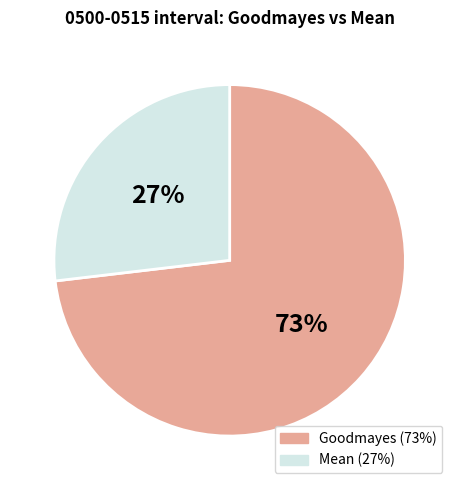

Rank the categories by value from lowest to highest.

Mean, Goodmayes